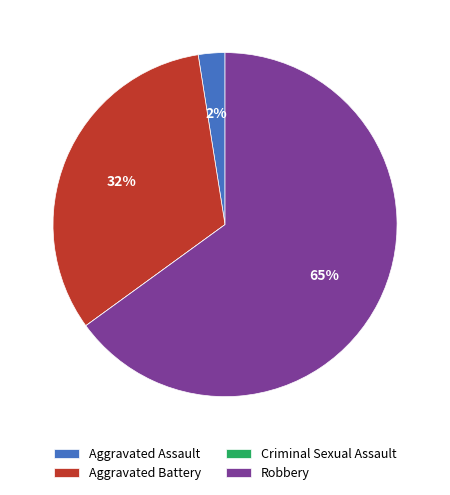

Which category has the biggest portion of the pie?

Robbery